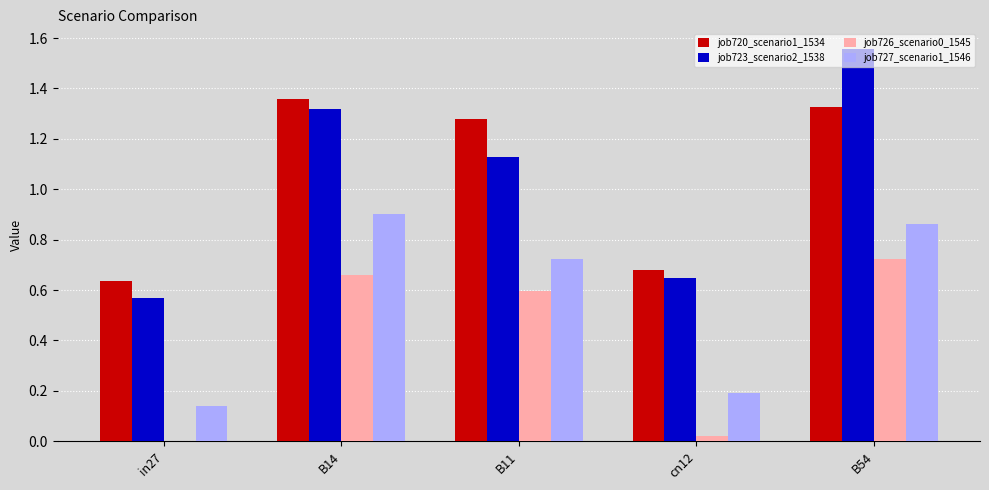

At which label does job726_scenario0_1545 reach its peak?

B54